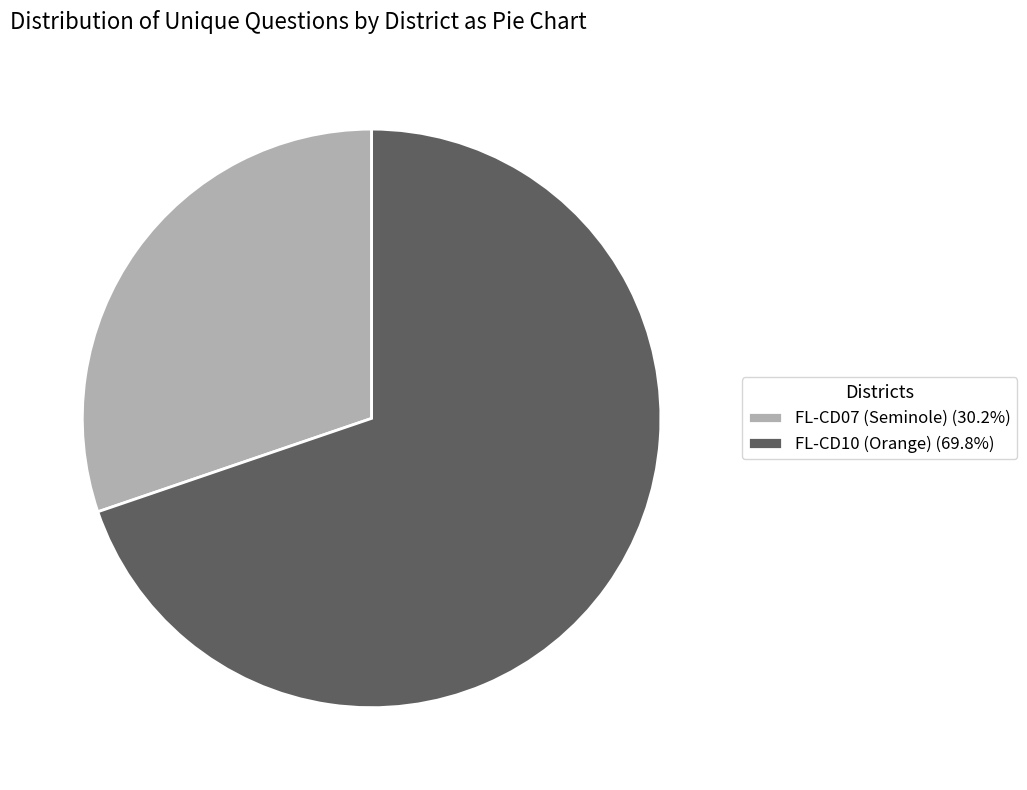

Approximately how many times larger is the value at FL-CD07 (Seminole) (30.2%) compared to FL-CD10 (Orange) (69.8%)?

0.4